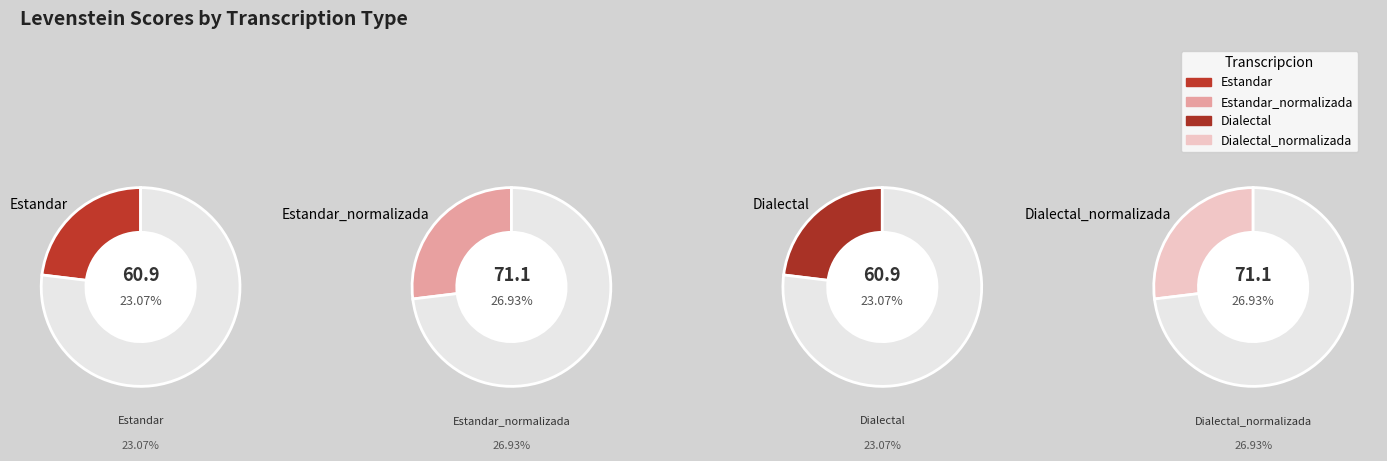

Is it true that Estandar_normalizada is 27% of the pie?

True